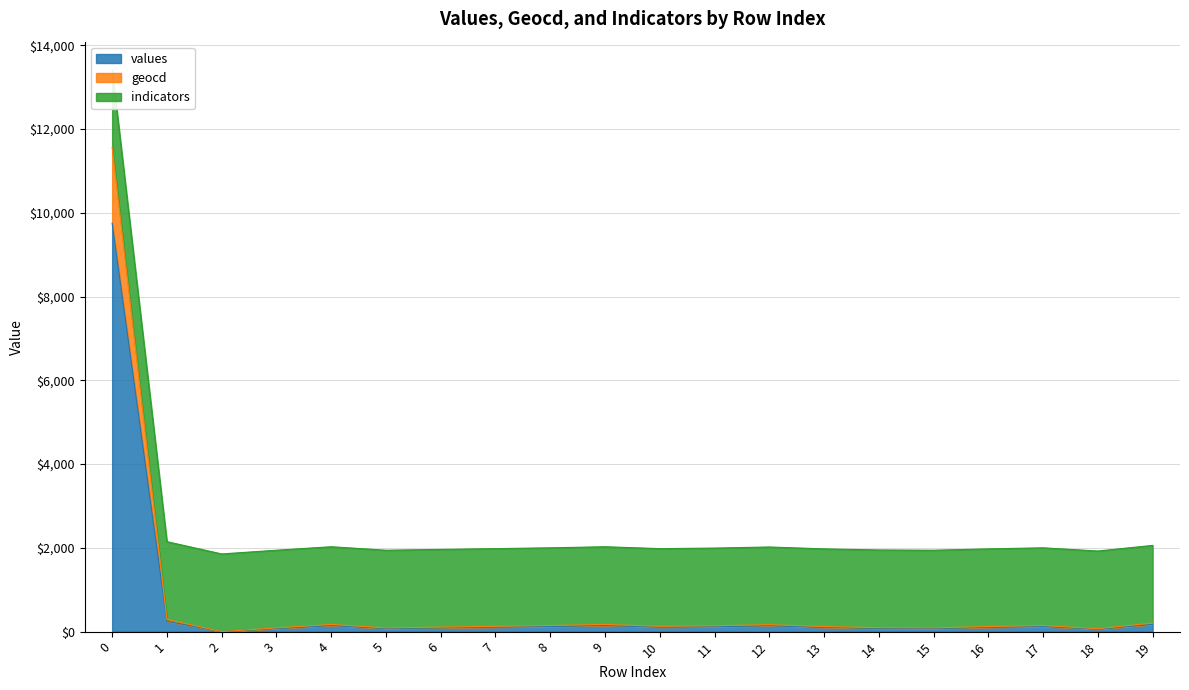

True or false: values and geocd cross at least once.

False